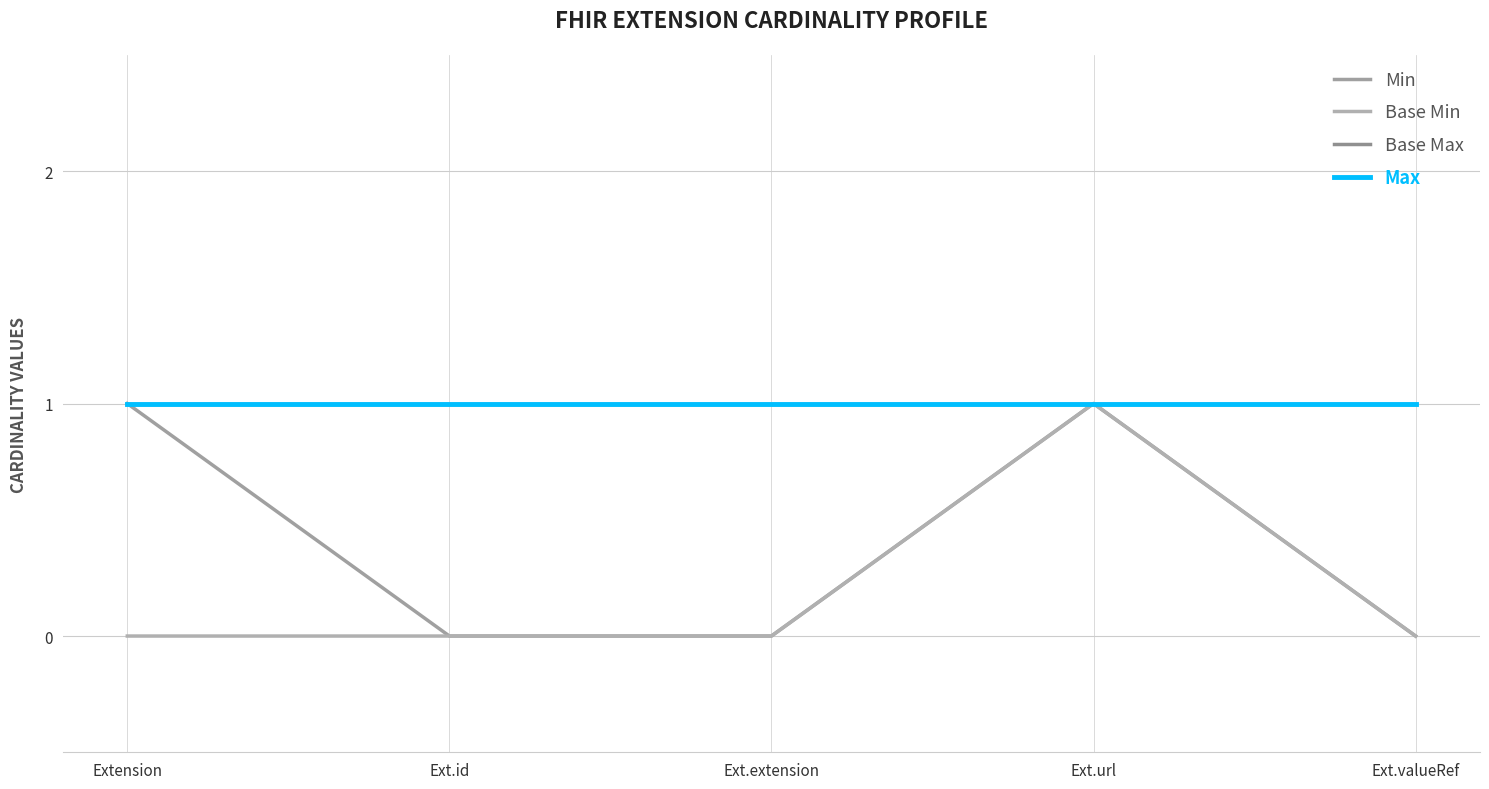

What is the maximum value shown in the chart?

1